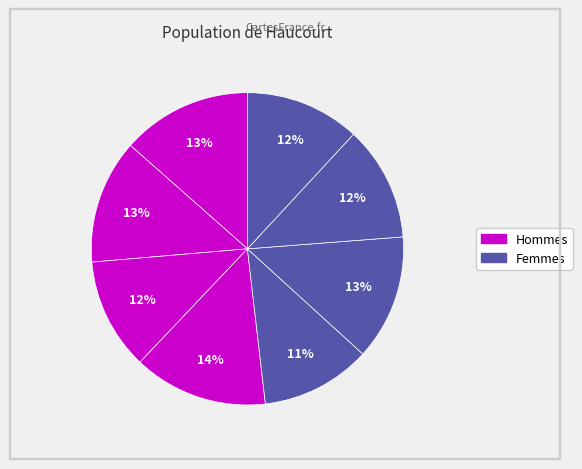

Is there any slice that represents more than half of the pie?

No